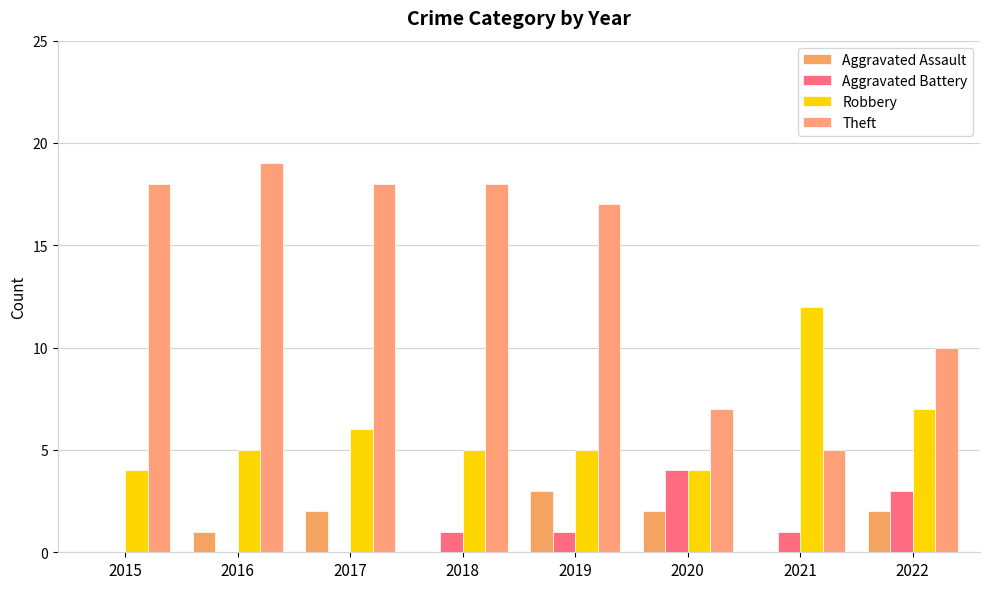

Count the number of categories in the chart.

8